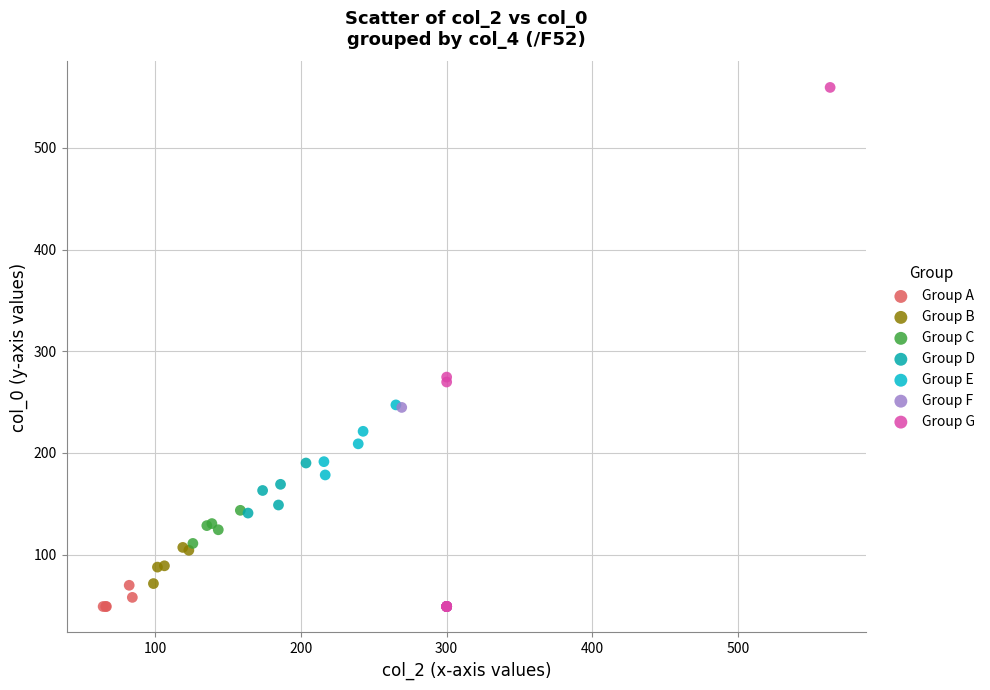

Which series reaches the maximum Y coordinate?

Group G